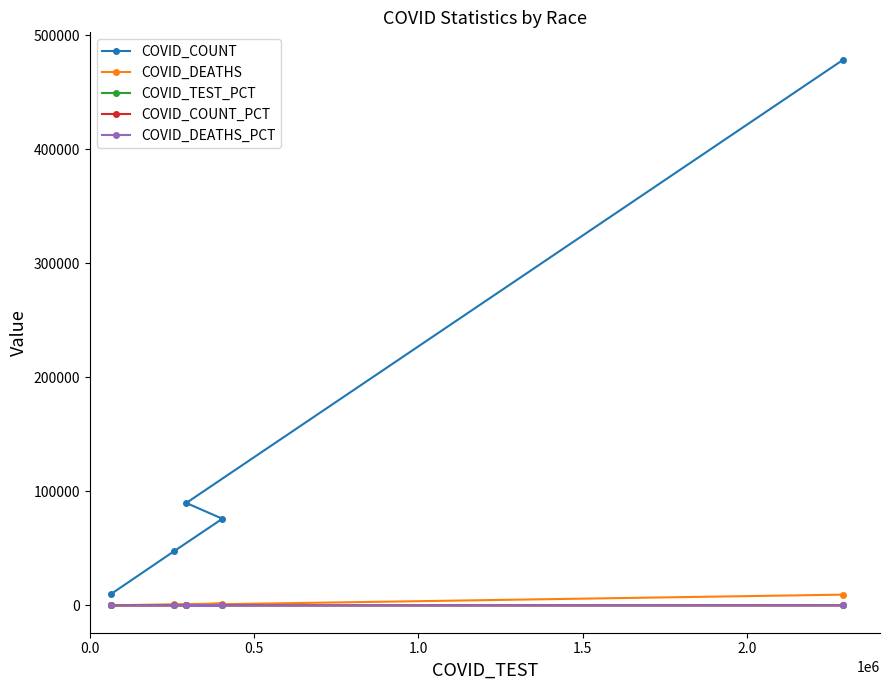

Which series has the largest total across all categories?

COVID_COUNT